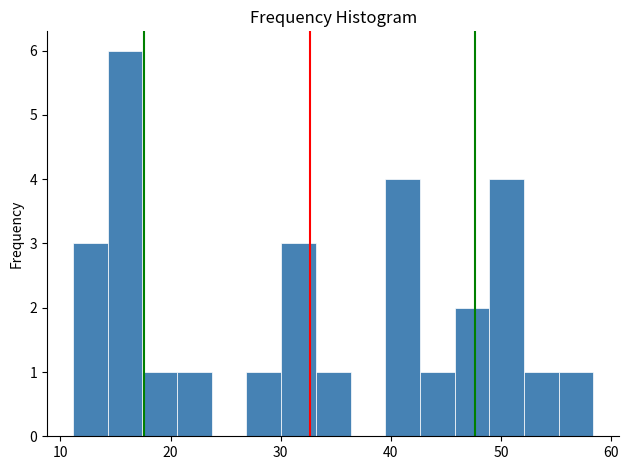

Around what value on the x-axis is the tallest bar? Give the approximate position of its centre, as read against the axis.

16